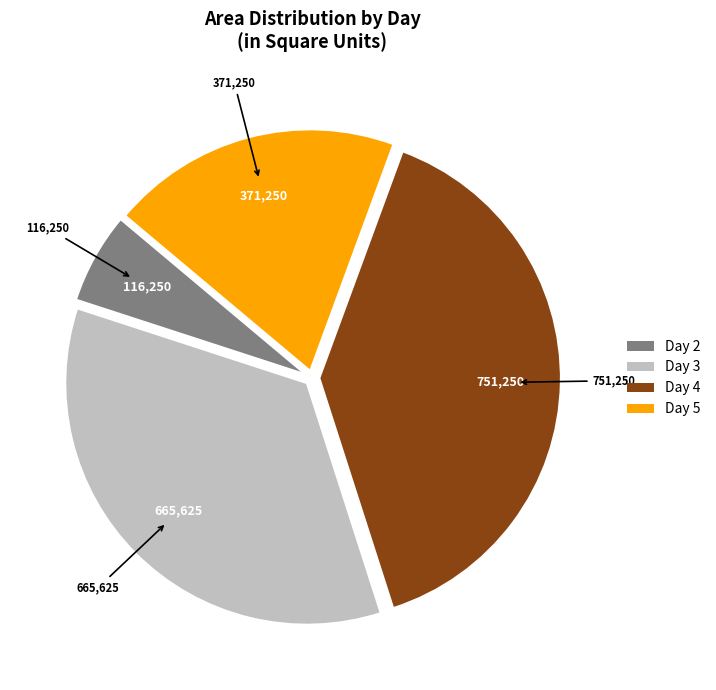

True or false: Day 4 accounts for 39% of the total.

True